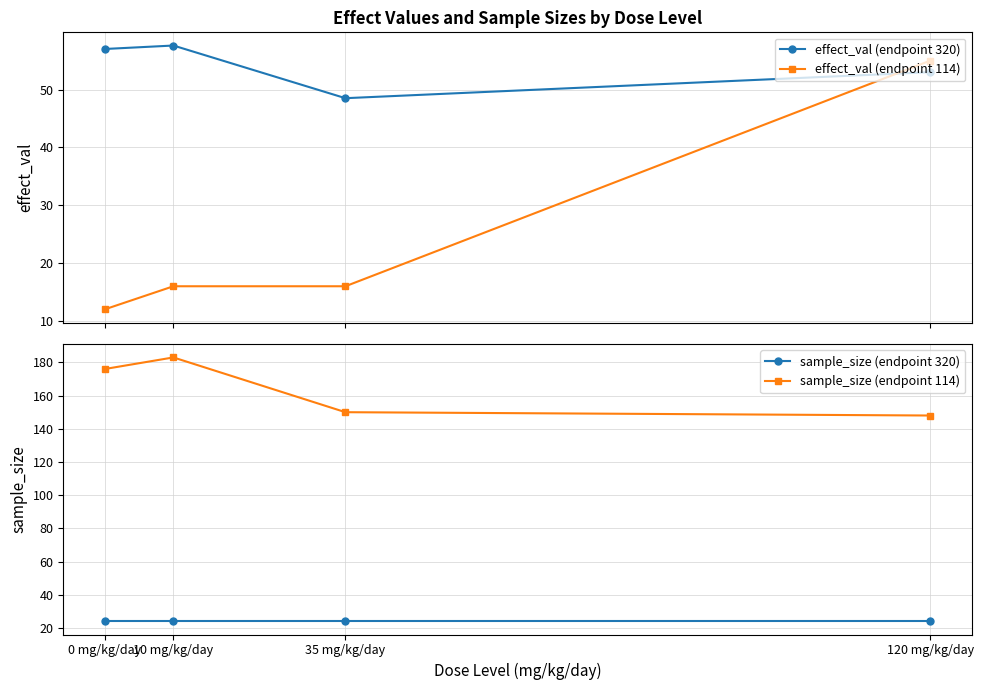

What is the sum of all sample_size (endpoint 320) values?

96